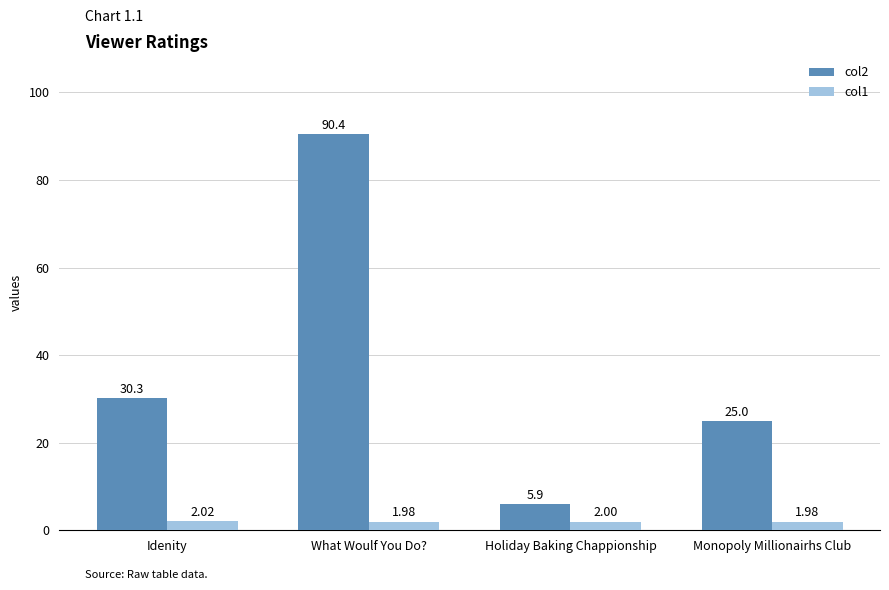

The col2 series shows 15.4 at Idenity. True or false?

False